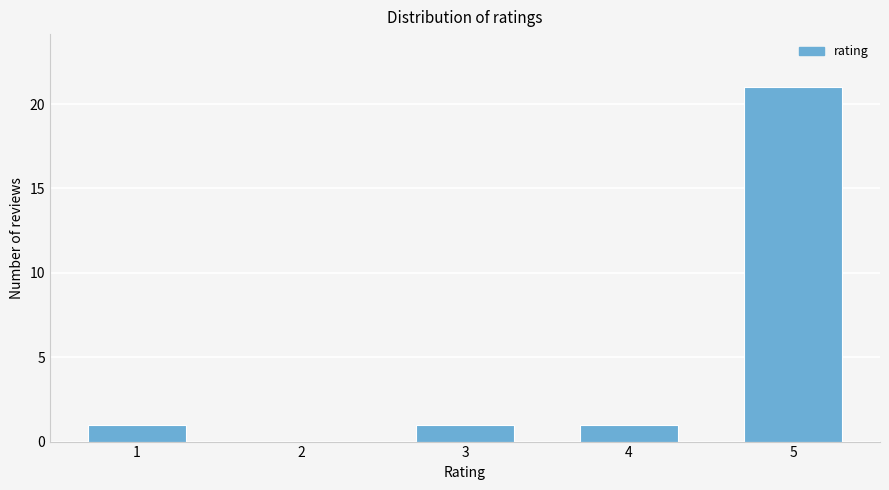

Reading right to left, list all the values displayed in this chart.

5=21	4=1	3=1	2=0	1=1